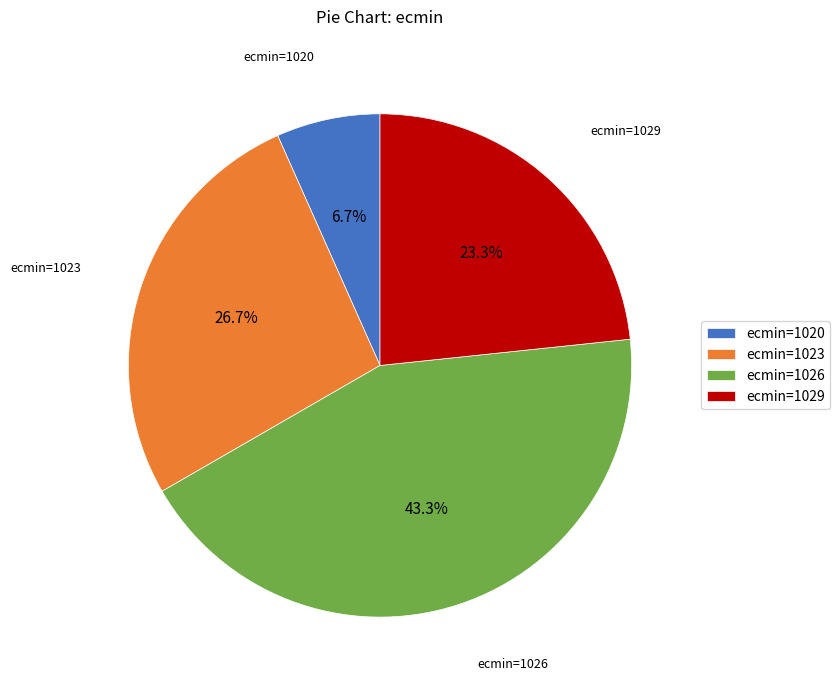

Between ecmin=1029 and ecmin=1026, which is larger?

ecmin=1026